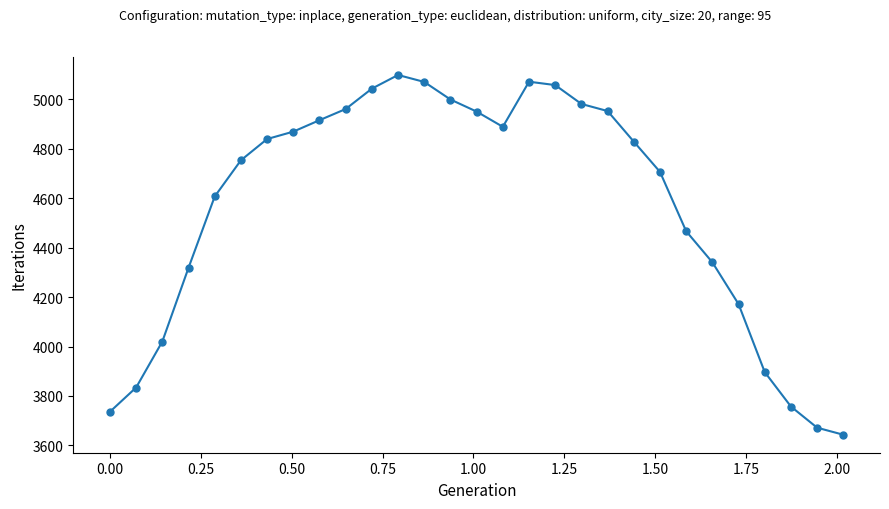

True or false: there are more than 0 points higher than both neighbors.

True